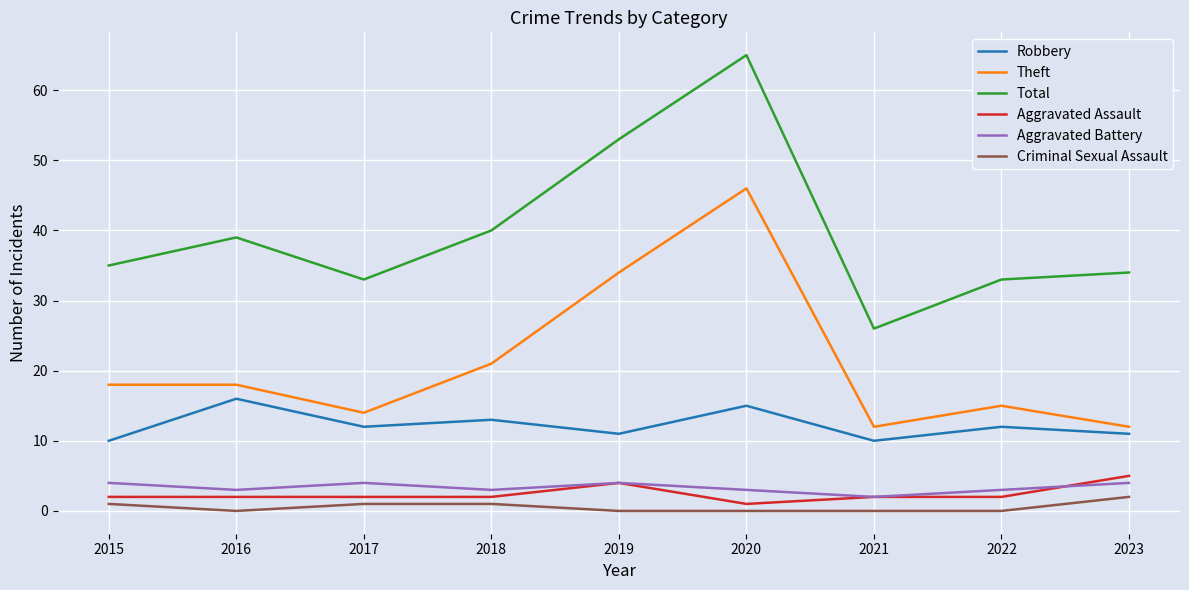

What is the difference between the maximum and minimum values in the Criminal Sexual Assault series?

2